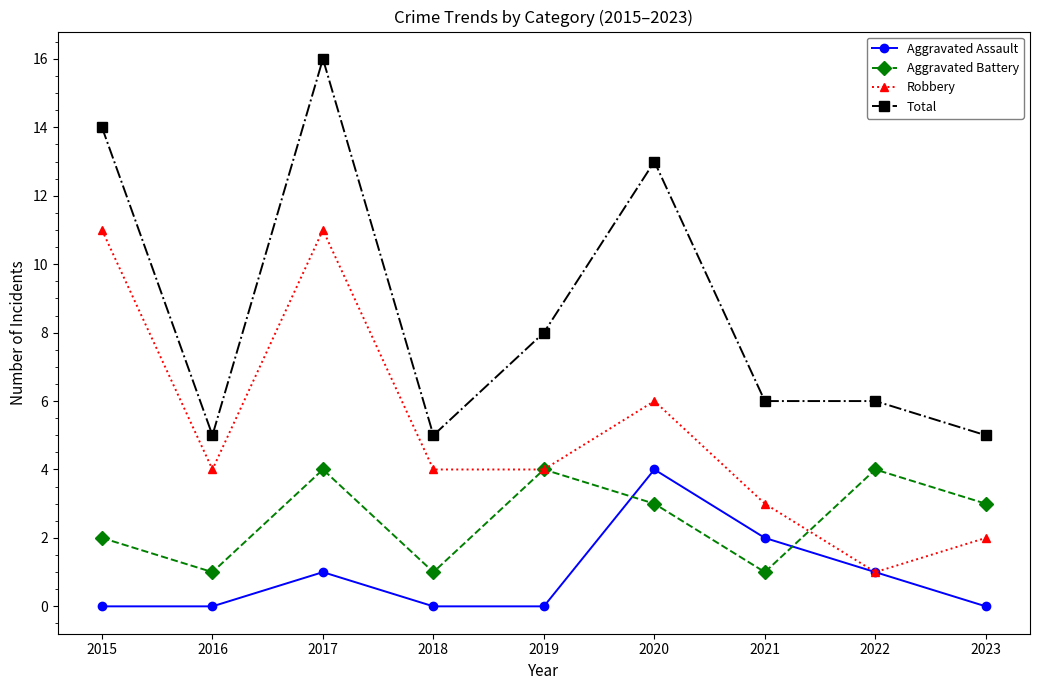

At 2015, list the series in order from smallest to largest.

Aggravated Assault, Aggravated Battery, Robbery, Total